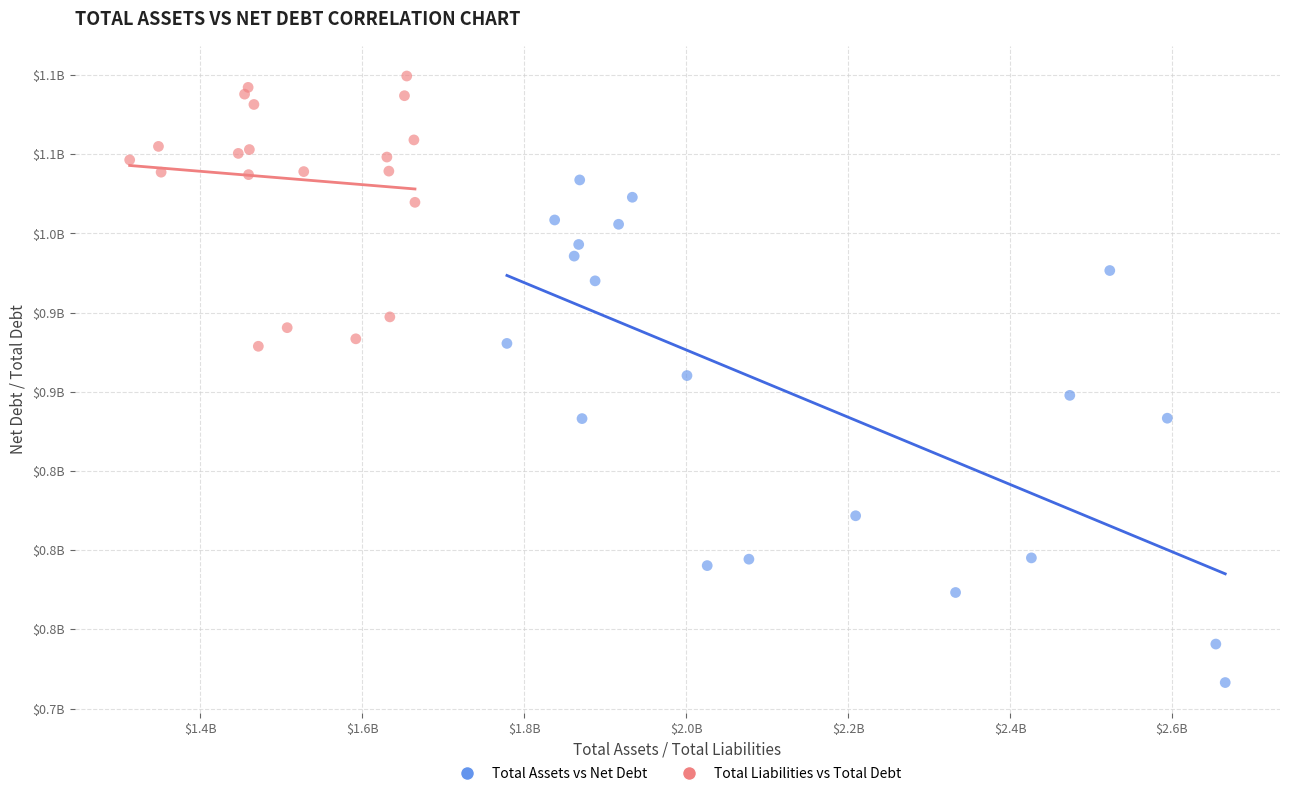

What are all the series names shown in the legend?

Total Assets vs Net Debt, Total Liabilities vs Total Debt